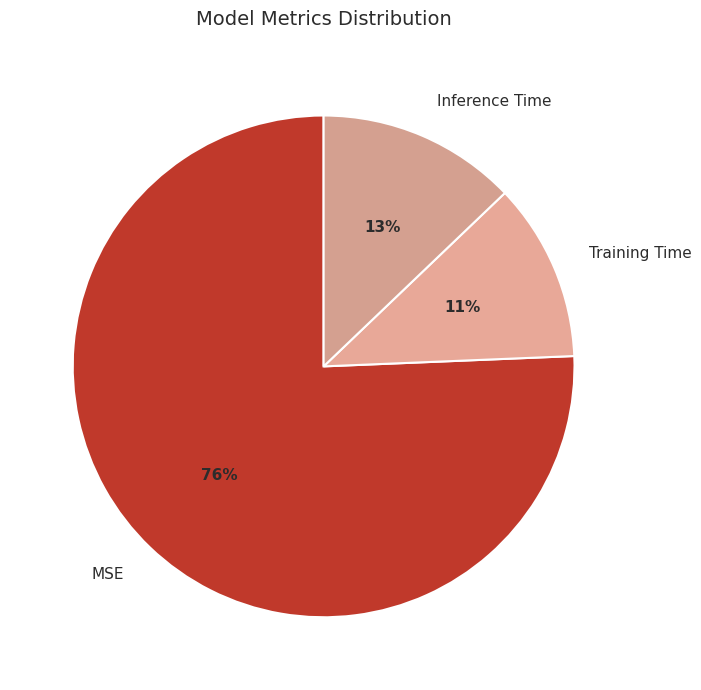

What is the largest slice in the pie chart?

MSE